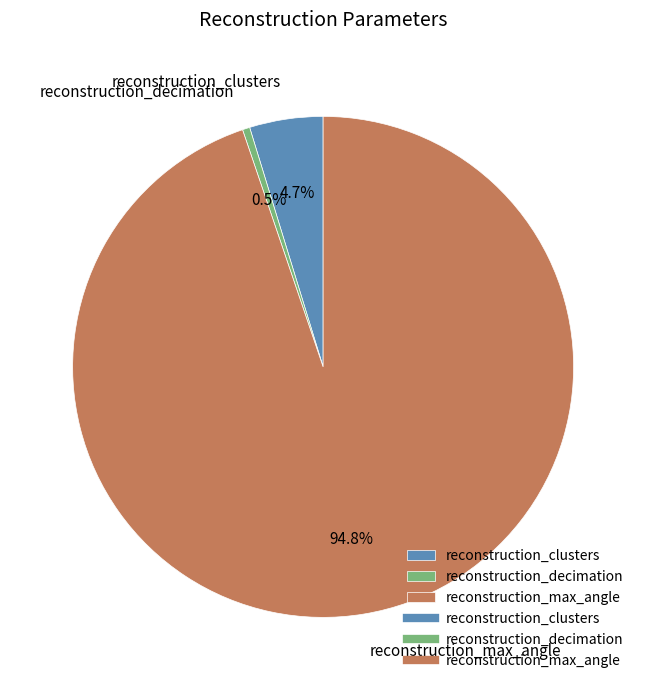

Combined, what portion of the pie is reconstruction_max_angle and reconstruction_clusters?

99.5%